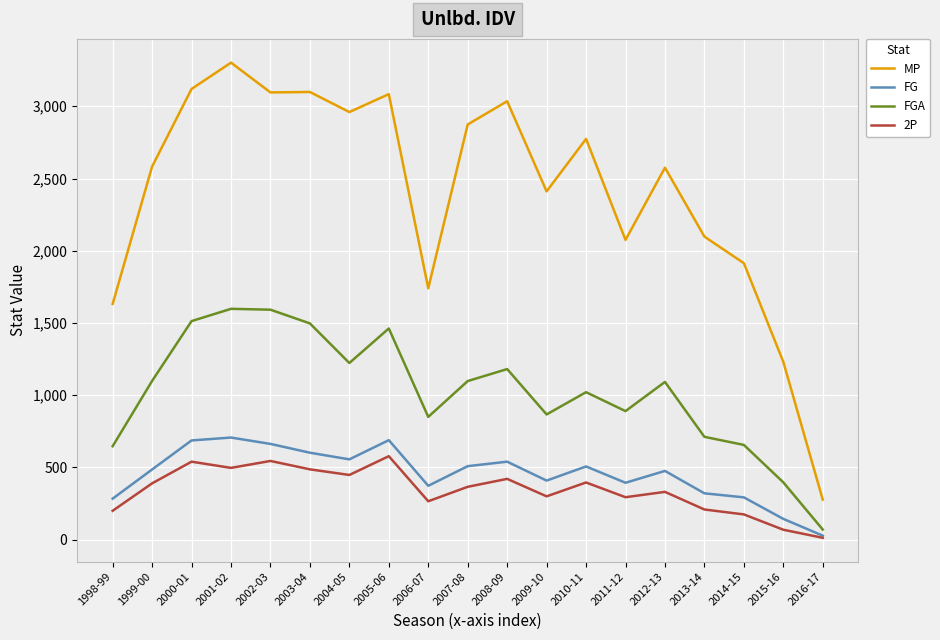

Between 2001-02 and 2009-10, which series saw the biggest shift?

MP